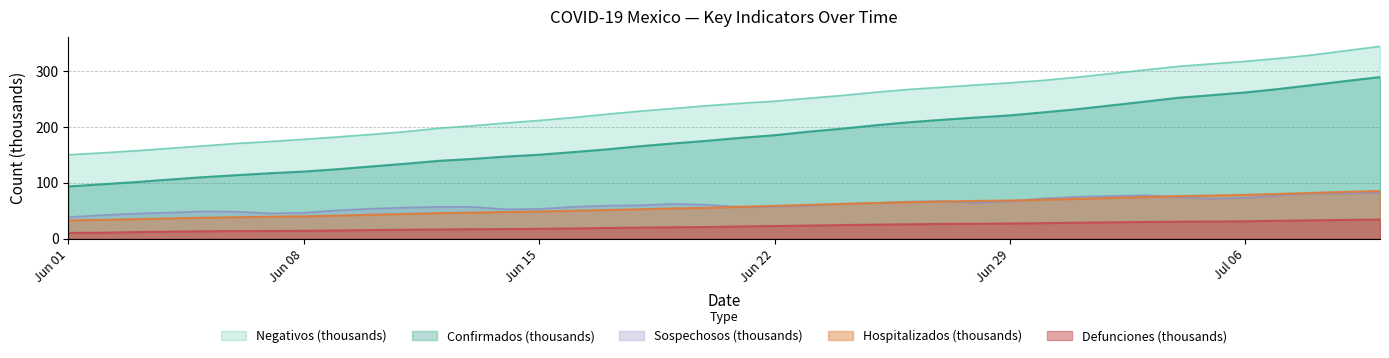

What is the difference between the maximum and minimum values in the Negativos series?

194.1